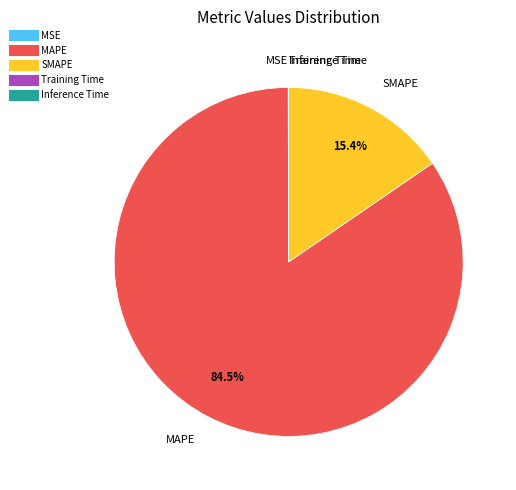

To the nearest percent, what is the difference between the largest and smallest slice percentages?

85%